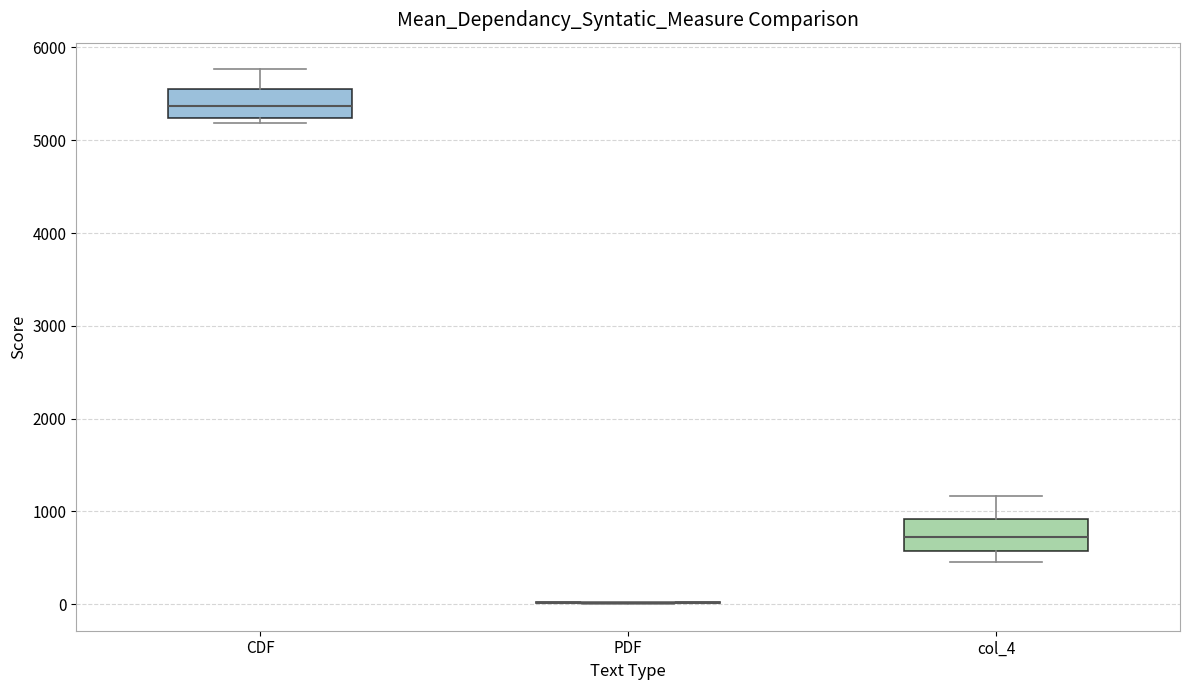

Where is the lower edge of the box for CDF on the y-axis? The values are not printed on the chart, so give them approximately, as read against the axis.

5200